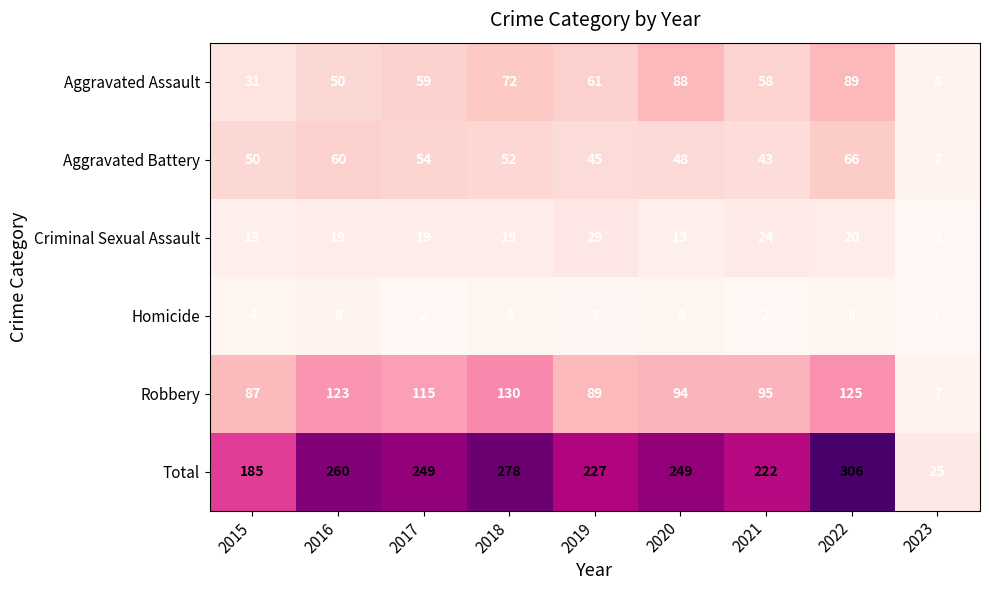

Which category has the lowest value across all series?

2023